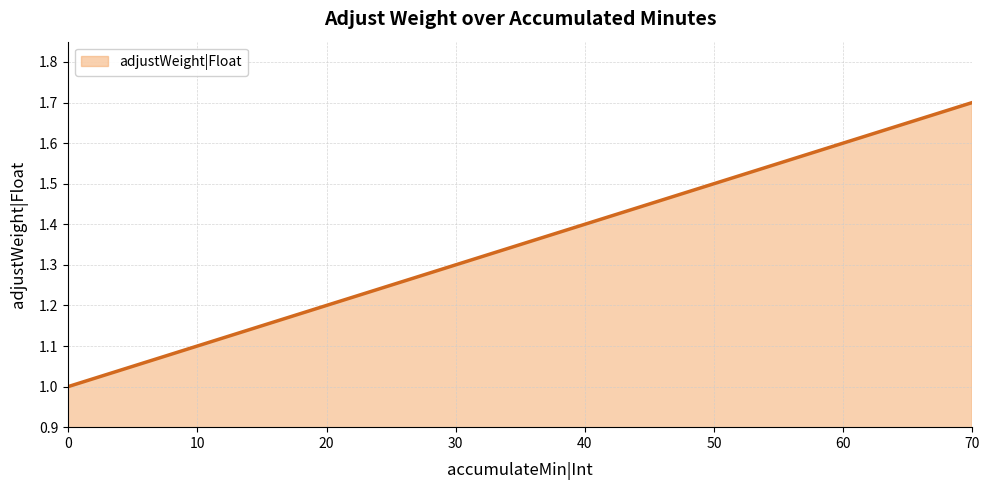

Reading left to right, transcribe all the data shown in this chart.

0=1.0	10=1.1	20=1.2	30=1.3	40=1.4	50=1.5	60=1.6	70=1.7